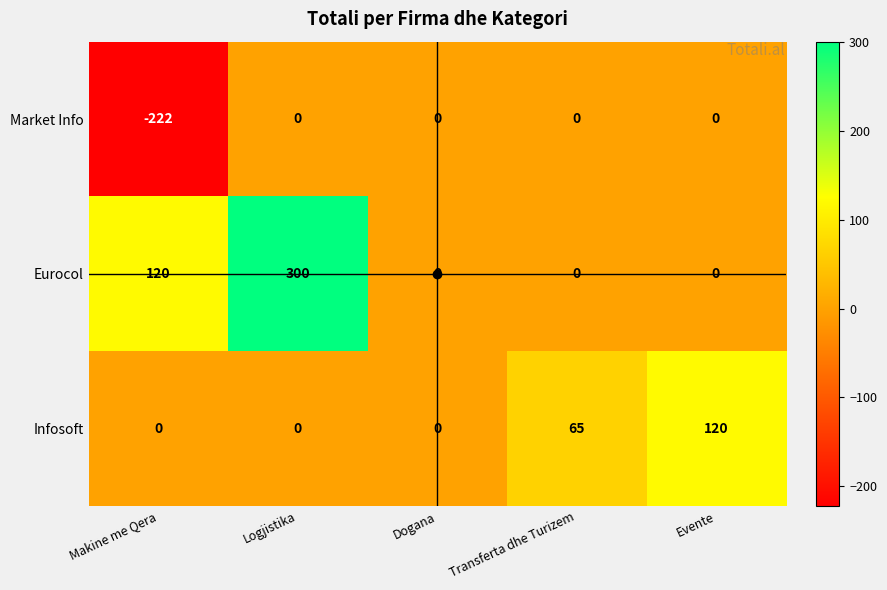

What is the greatest value displayed?

300